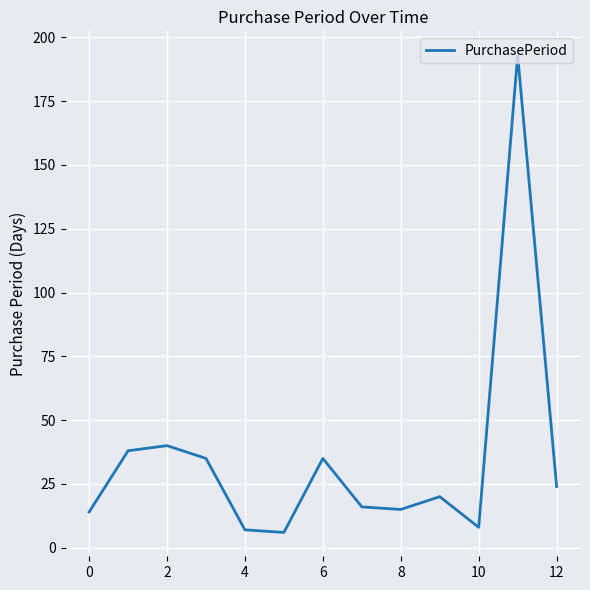

What is the maximum value shown in the chart?

193